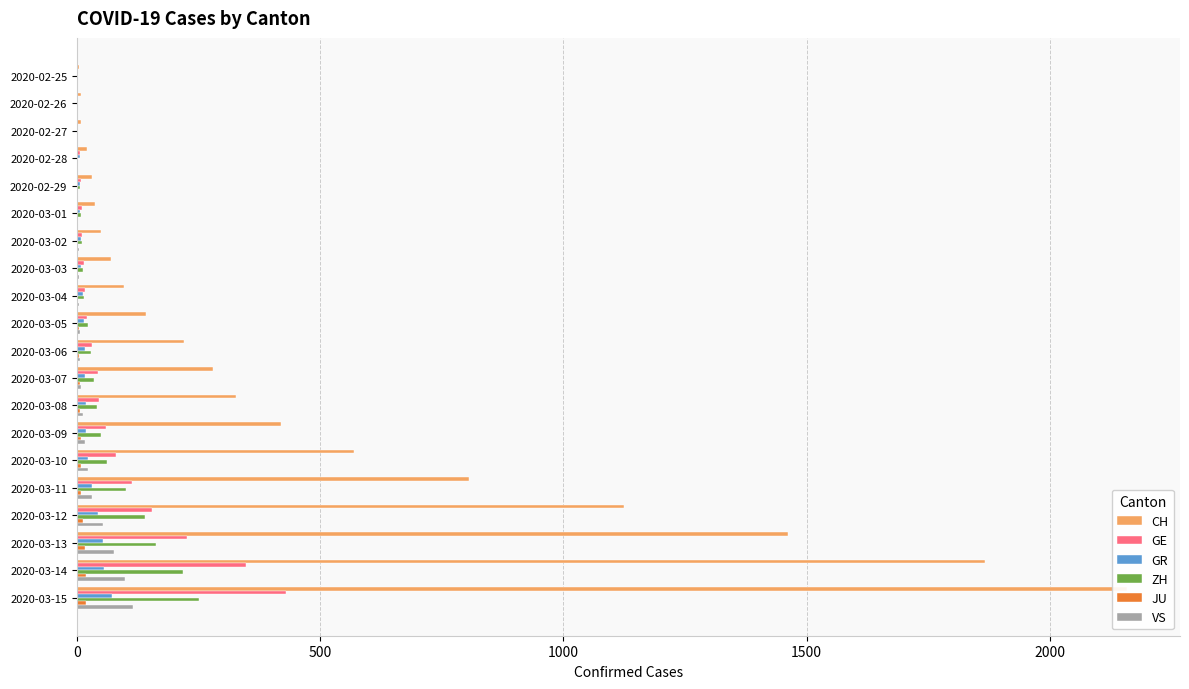

Is the value of GR at 2020-03-04 greater than the value of VS at 2020-03-03?

Yes